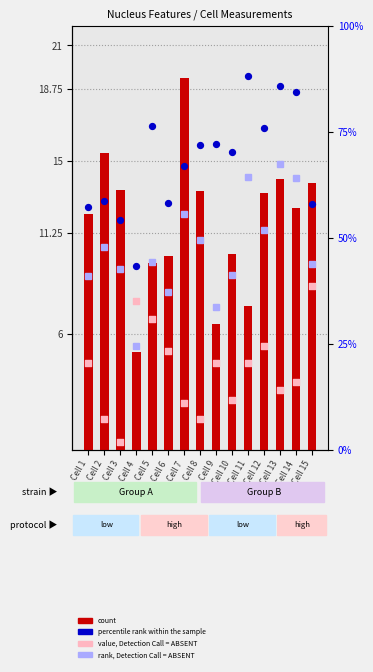

What is the total value across all series at Cell 11?

47.5